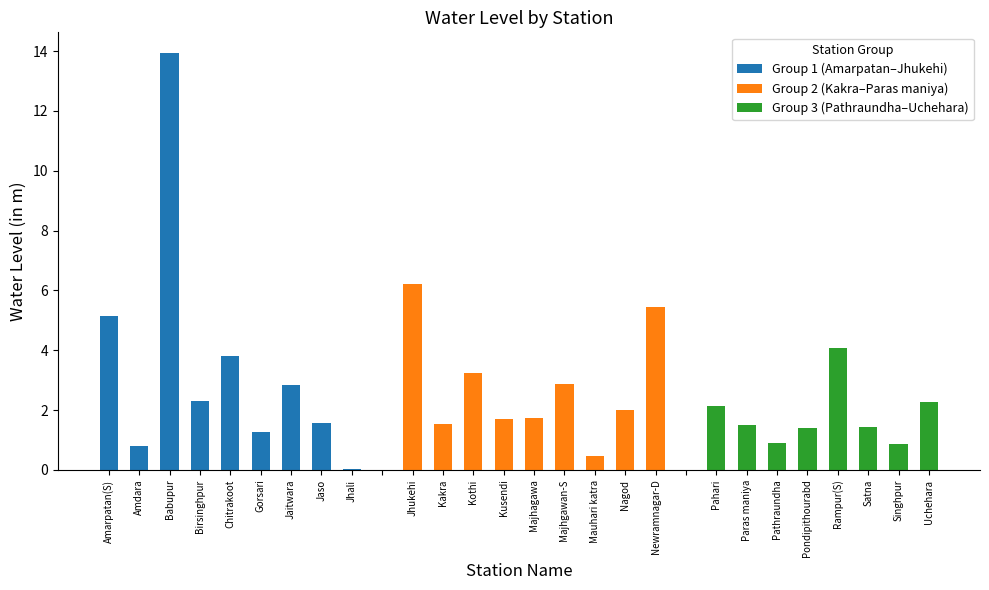

What is the sum of the values at Gorsari and Babupur?

15.2